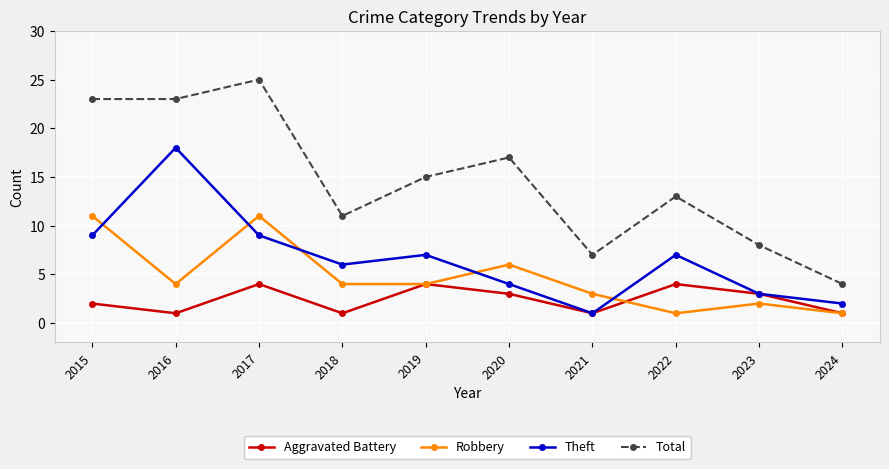

How many distinct data groups are displayed?

4